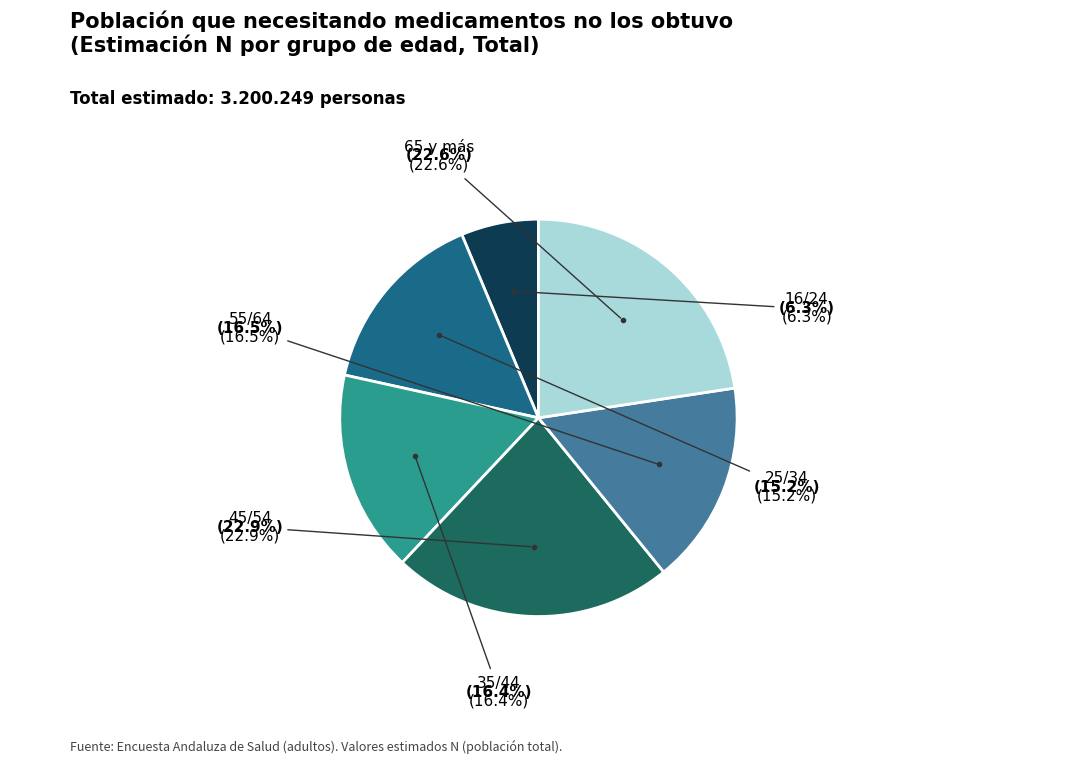

What is the total percentage of 35/44 and 55/64?

33.0%